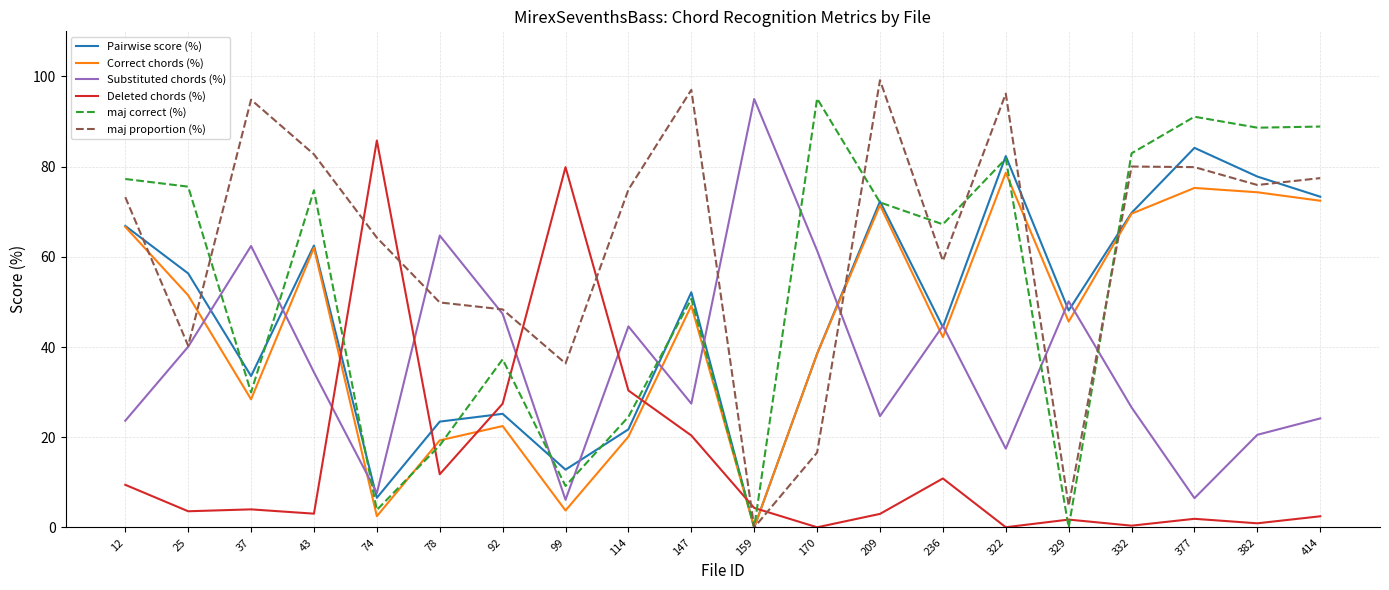

What is the maximum value shown in the chart?

99.2